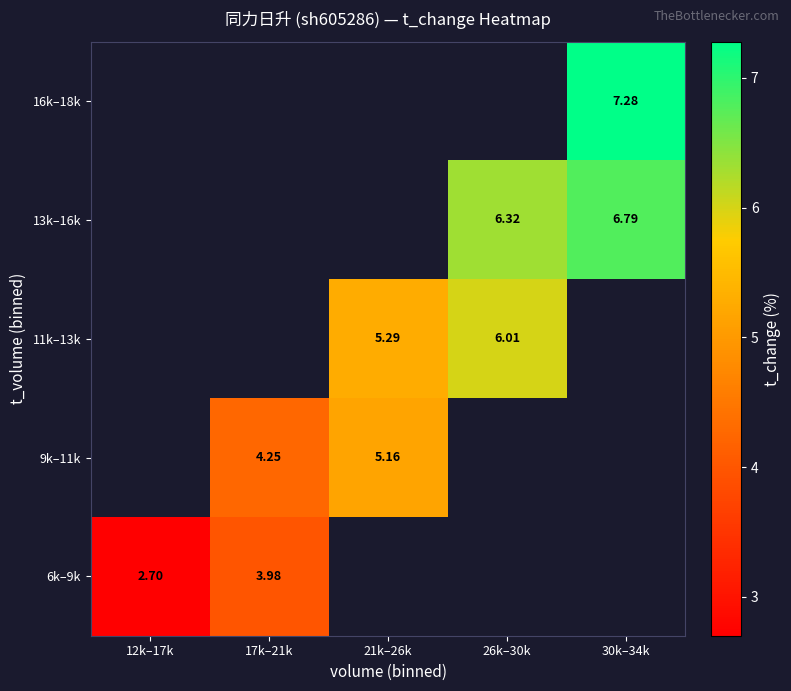

What is the greatest value displayed?

7.3